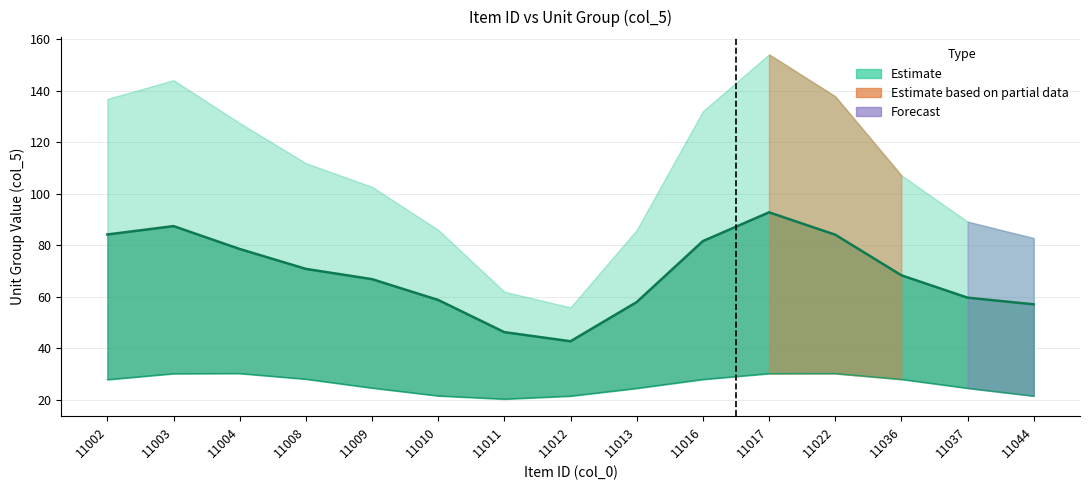

Reading left to right, transcribe all the data shown in this chart.

Estimate (mid): 84.2	87.5	78.6	70.9	66.9	58.8	46.3	42.8	58.0	81.7	92.8	84.2	68.4	59.7	57.1
Estimate (lower): 27.9	30.3	30.3	28.1	24.7	21.6	20.4	21.6	24.6	28.0	30.3	30.3	28.1	24.6	21.6